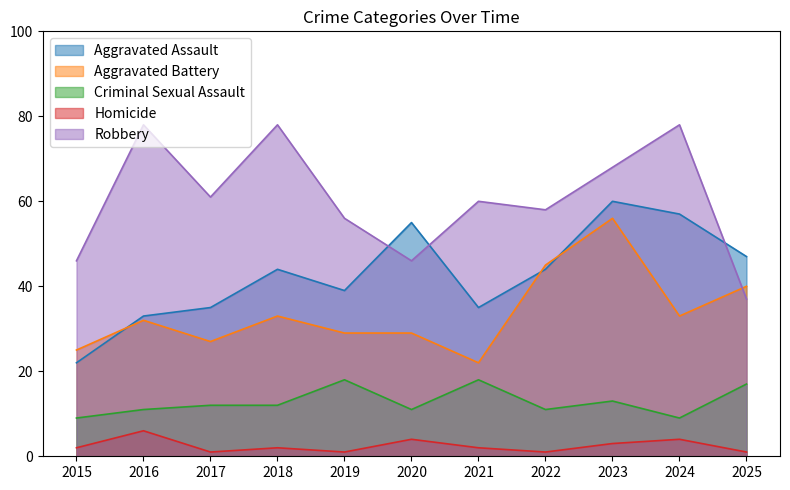

How many lines are shown in the chart?

5